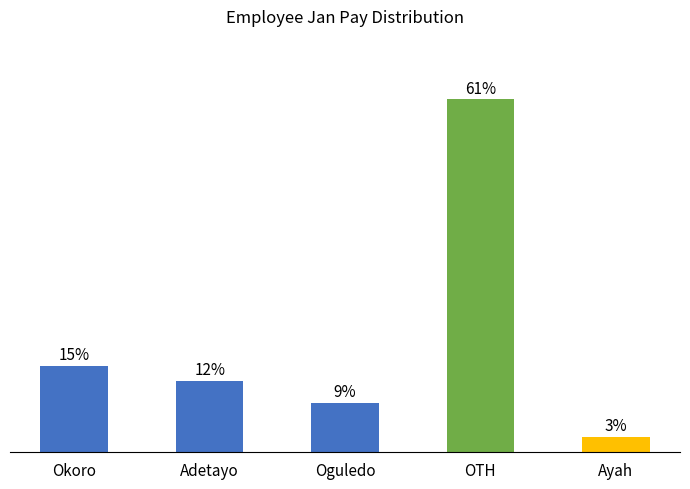

List the labels in order of value, largest first.

OTH, Okoro, Adetayo, Oguledo, Ayah